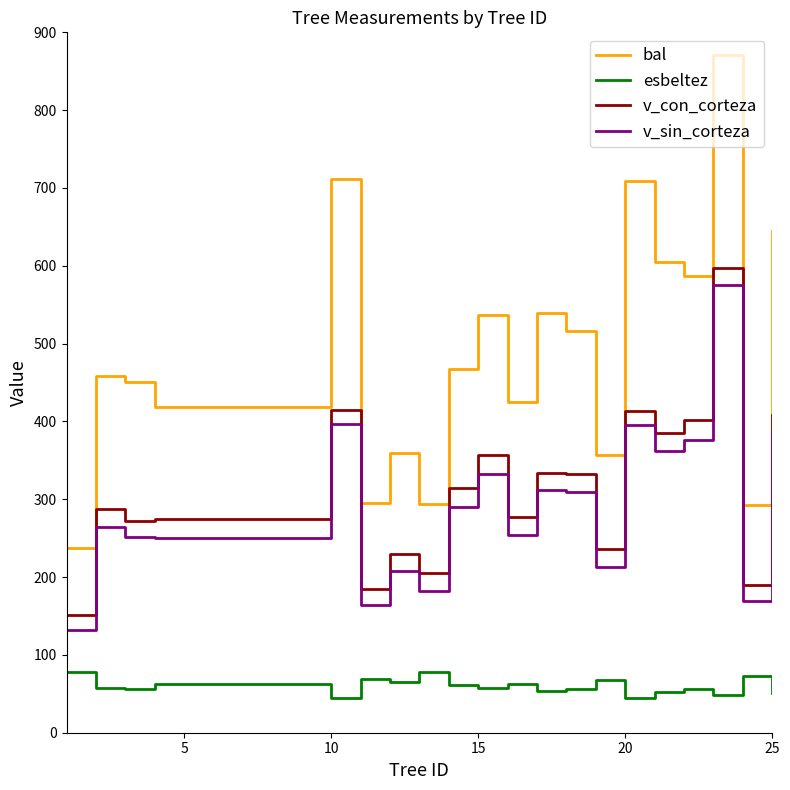

What is the minimum value shown in the chart?

44.9